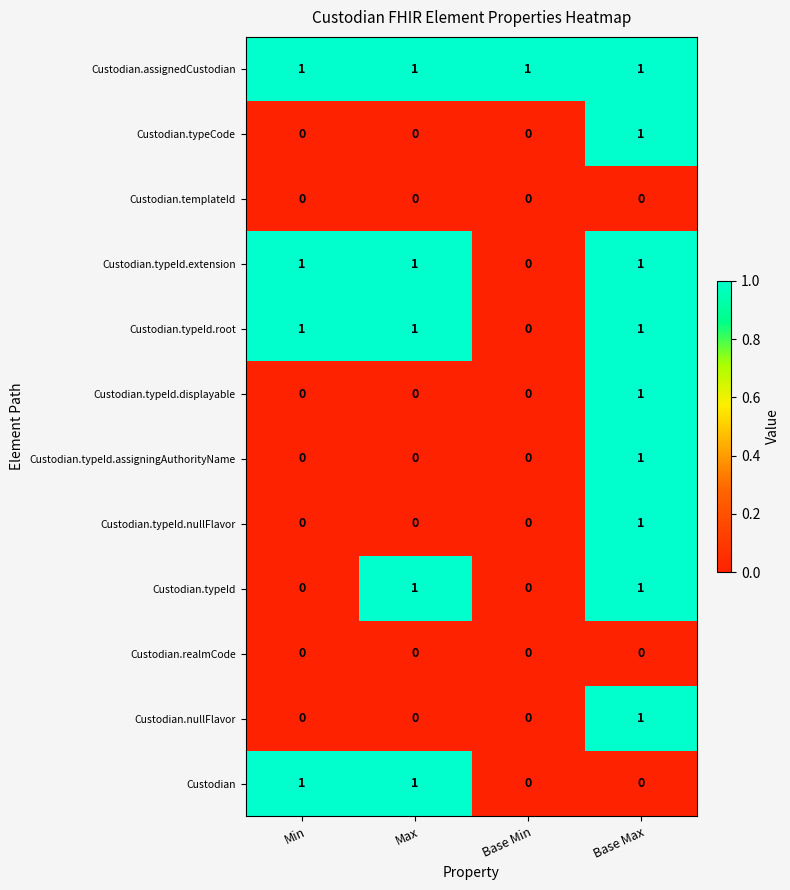

How many data points does each series have?

4